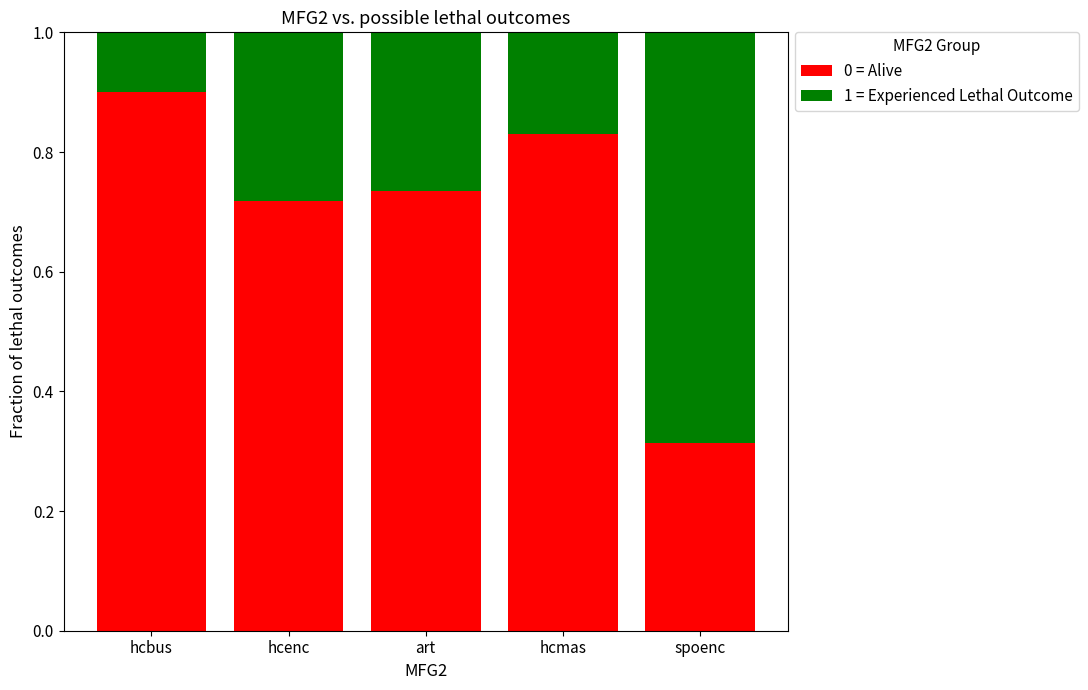

What is the sum of all 0 = Alive values?

3.5